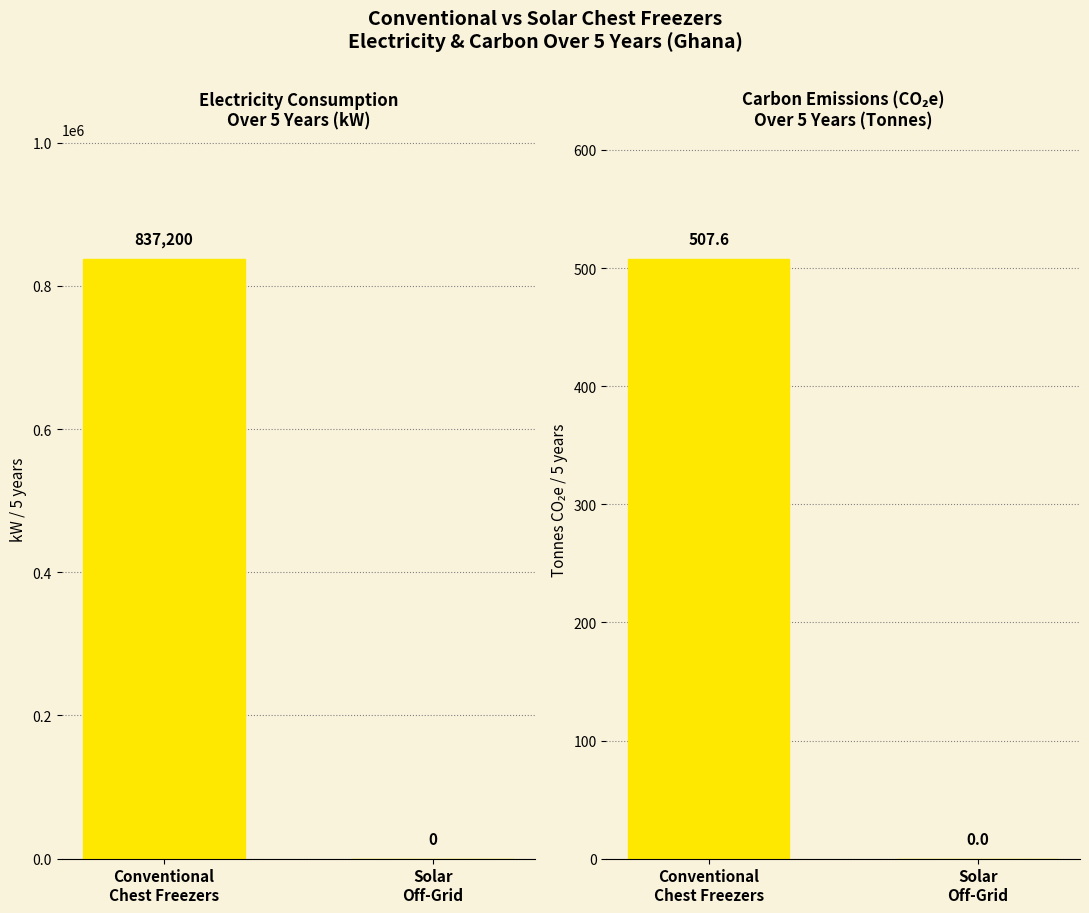

True or false: Electricity Consumption (kW/5yr) has a value of 367604.3 at Solar
Off-Grid.

False